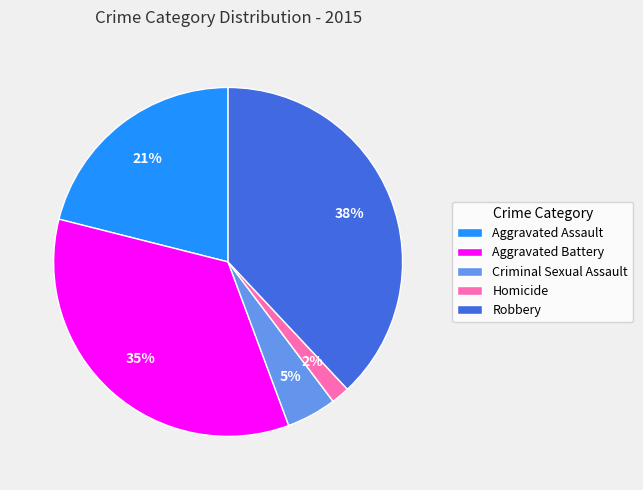

Do Aggravated Battery and Robbery together represent more than half of the pie?

Yes